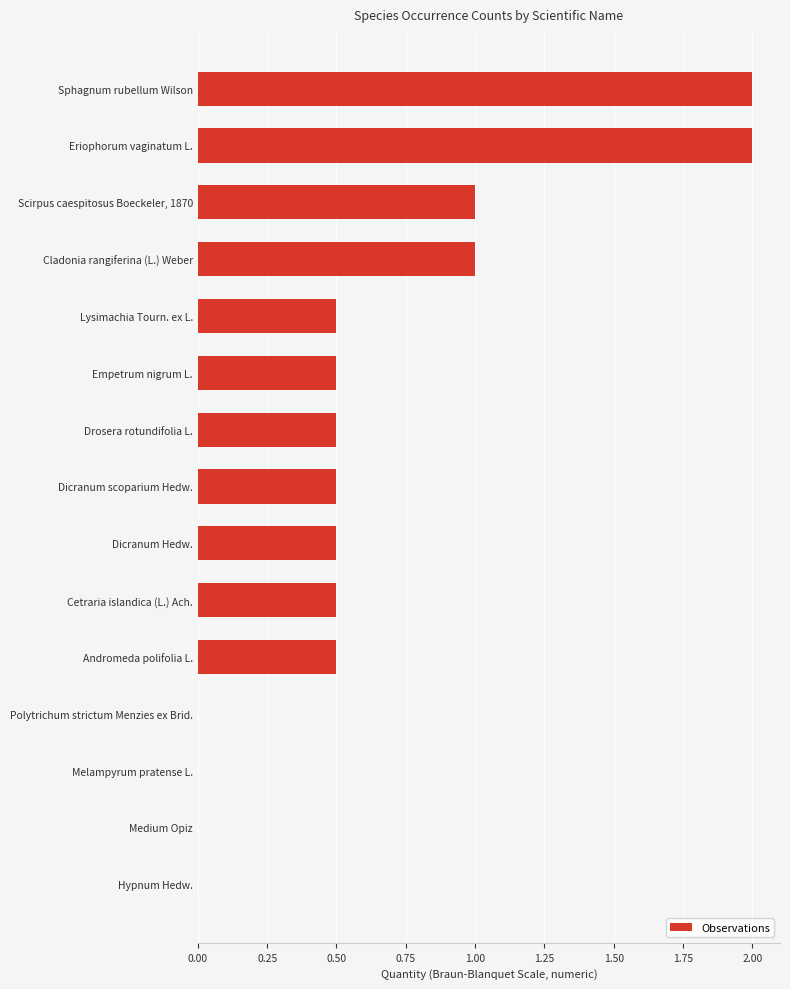

The chart shows a value of 0.5 at Drosera rotundifolia L.. True or false?

True